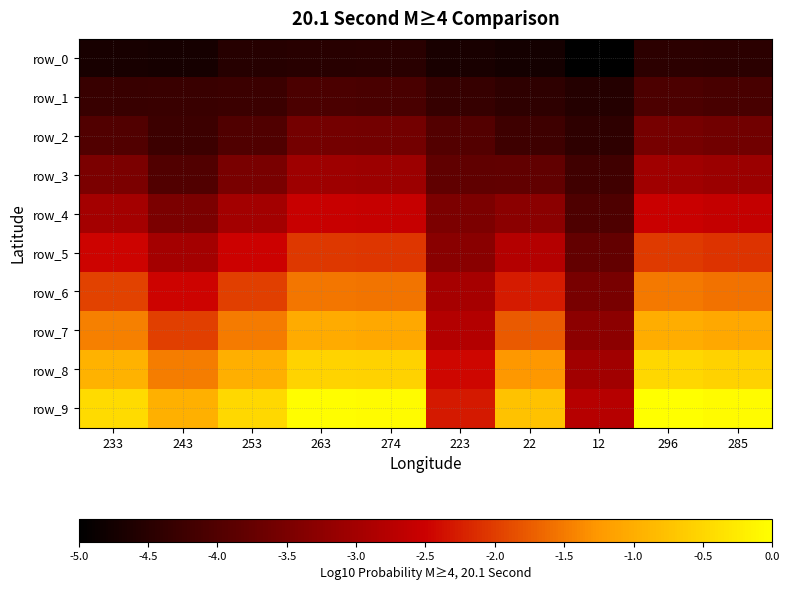

What is the difference between the row_8 values at 243 and 223?

1.0